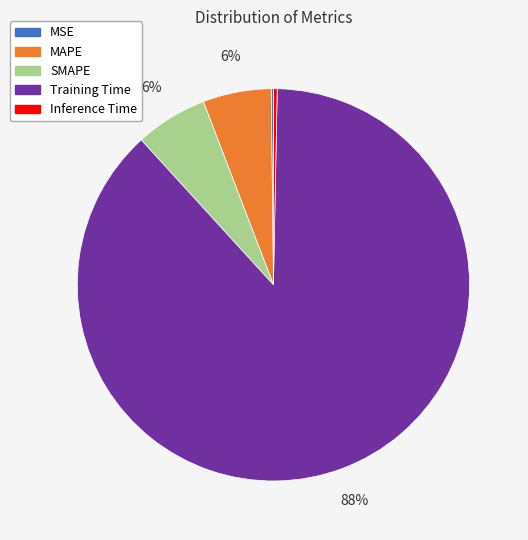

Which slice is the largest?

Training Time